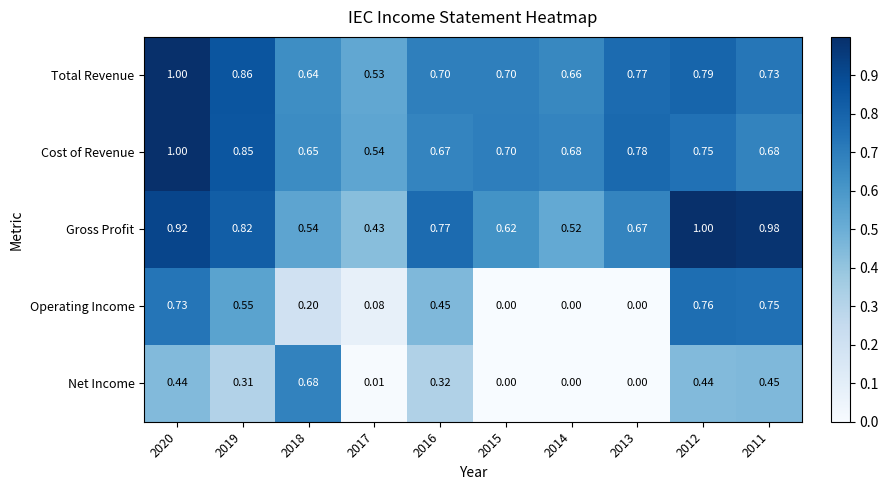

Is the value of Net Income at 2019 greater than the value of Operating Income at 2018?

Yes